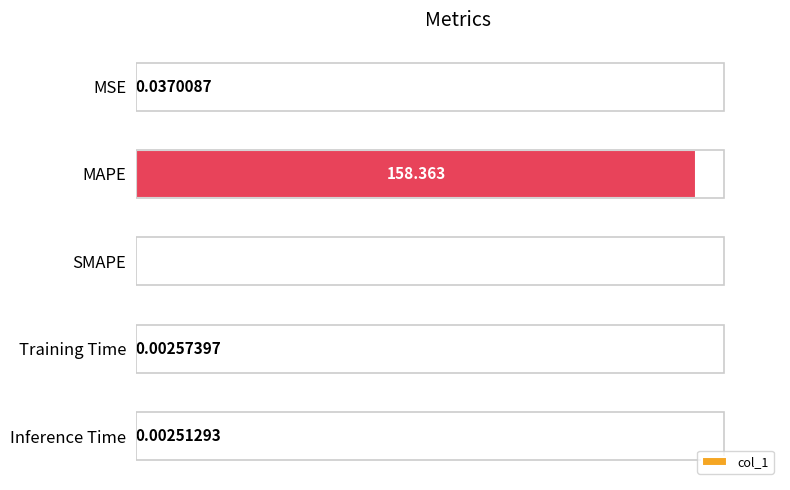

At which label is the value closest to 79?

MSE